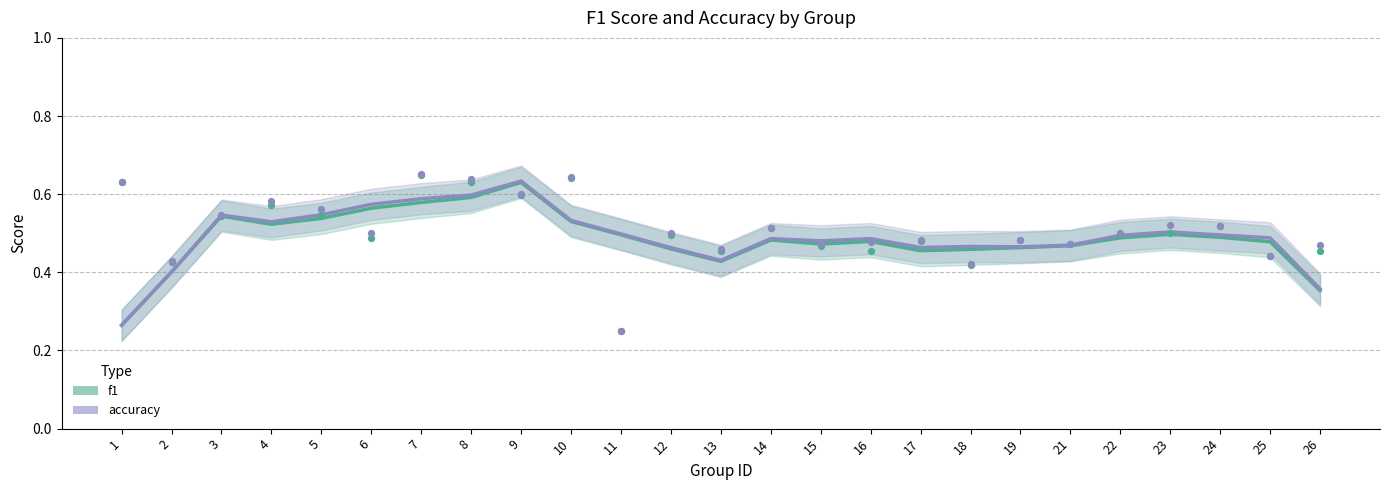

At how many categories does at least one series exceed 0?

25